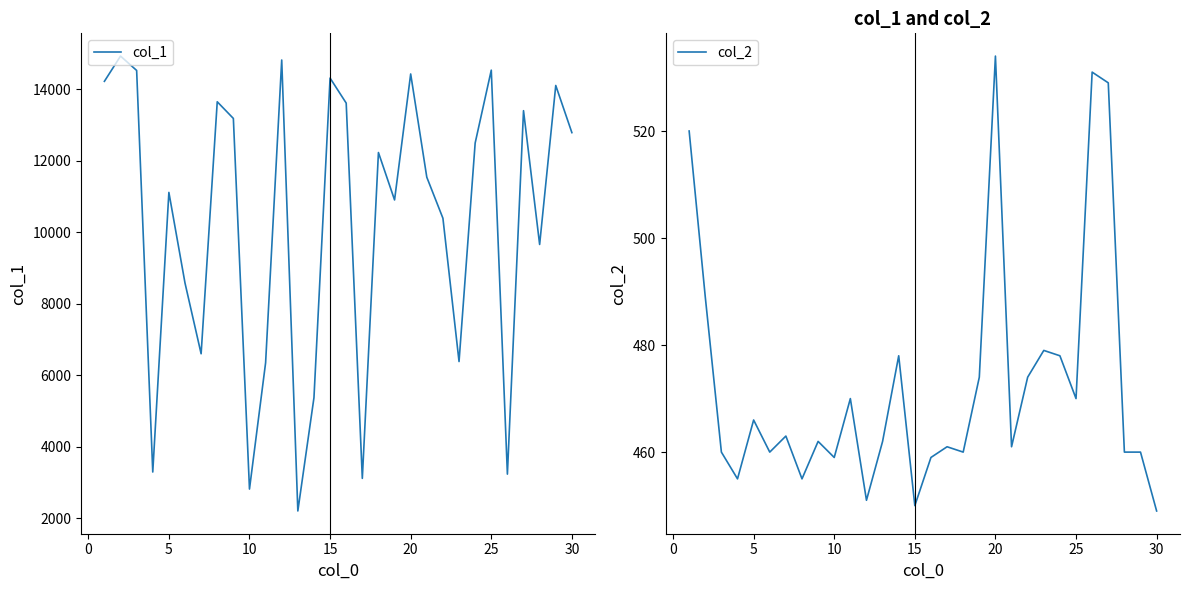

True or false: col_2 and col_1 intersect in this chart.

False